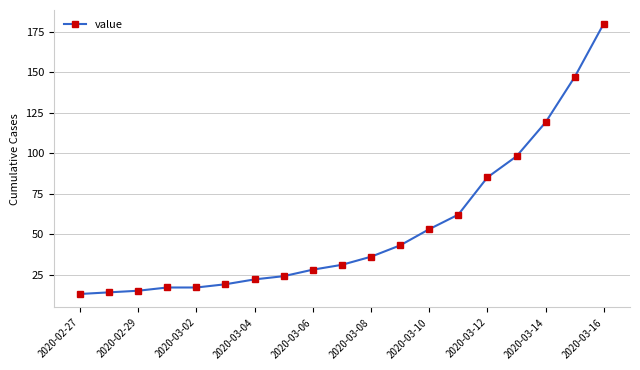

What is the value of the 10th point from the left?

31